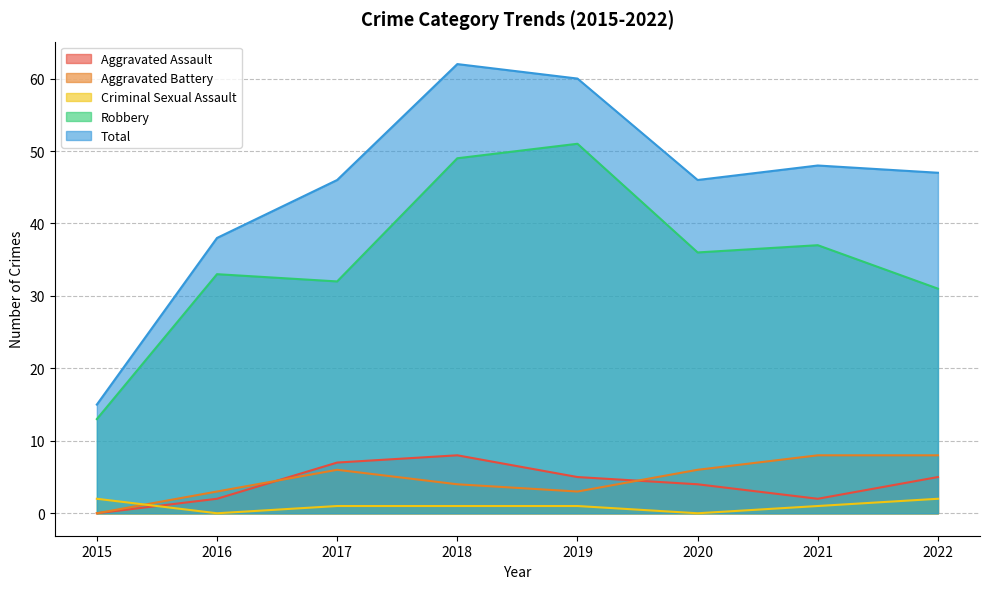

How many values in the Robbery series are below 36?

4